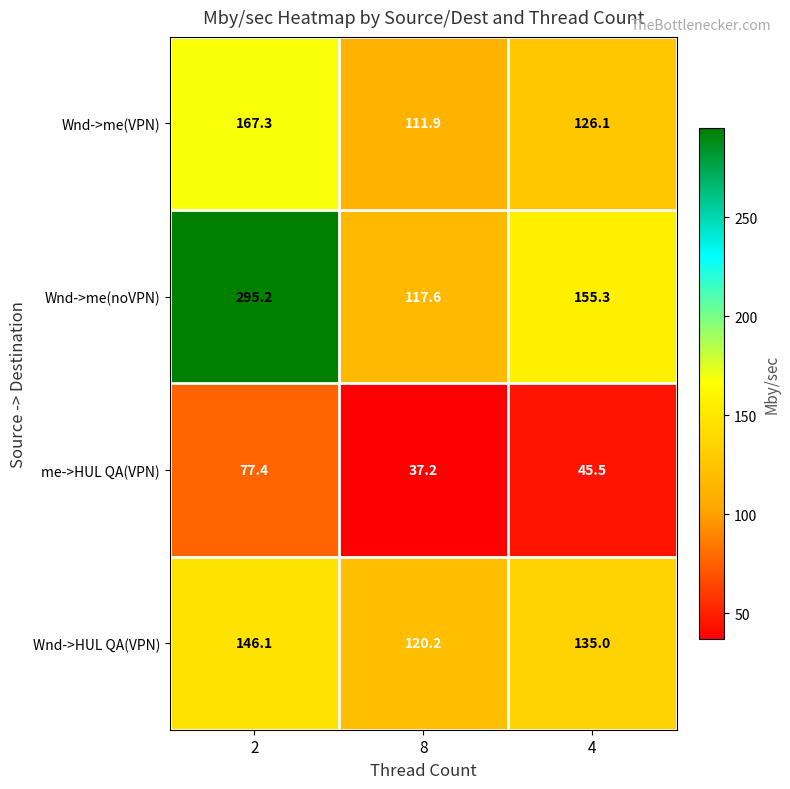

Which series has the widest spread of values?

Wnd->me(noVPN)